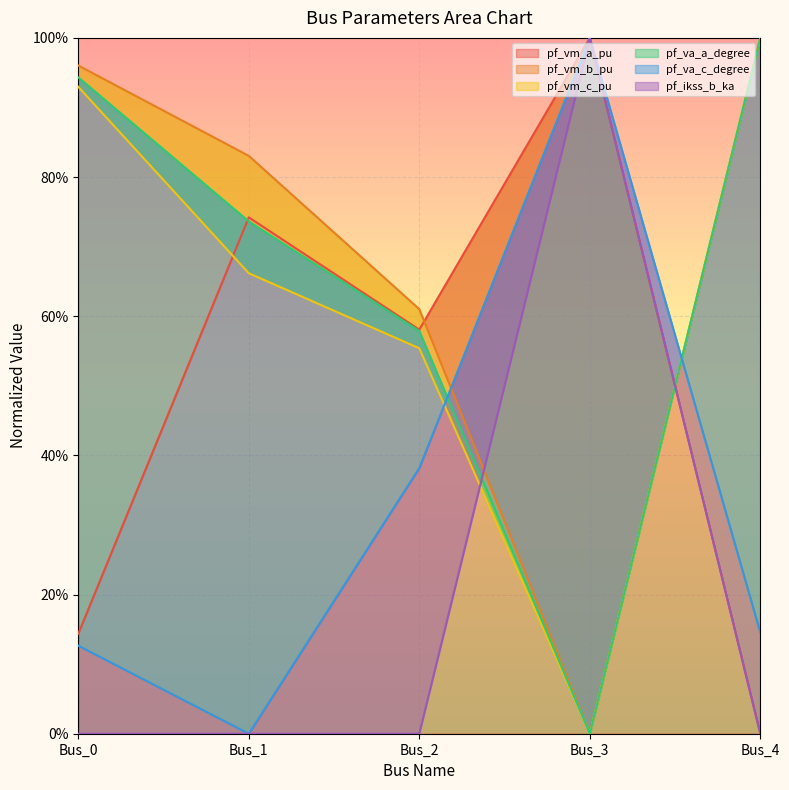

Is it true that pf_va_c_degree equals 1.6 at Bus_3?

False